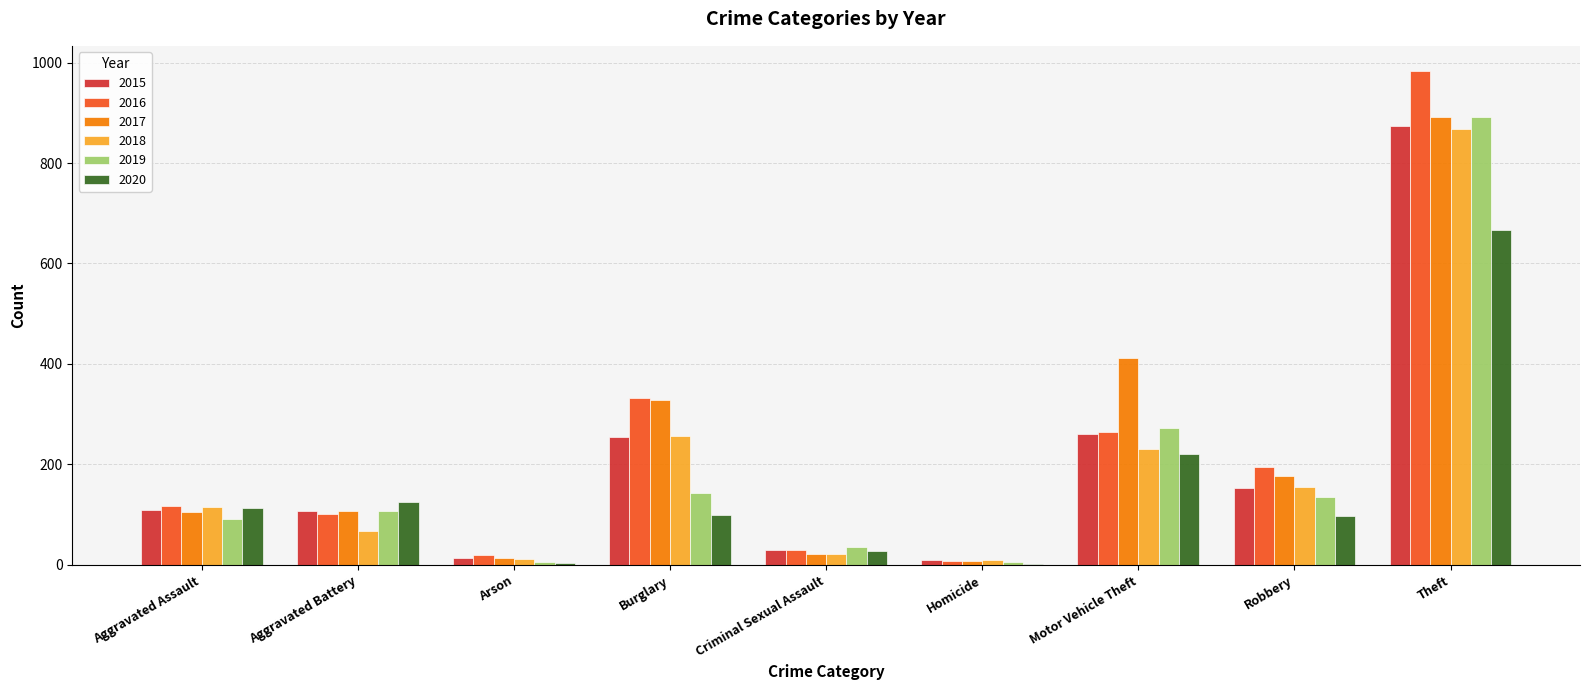

What is the sum of the 2019 values at Criminal Sexual Assault and Burglary?

178